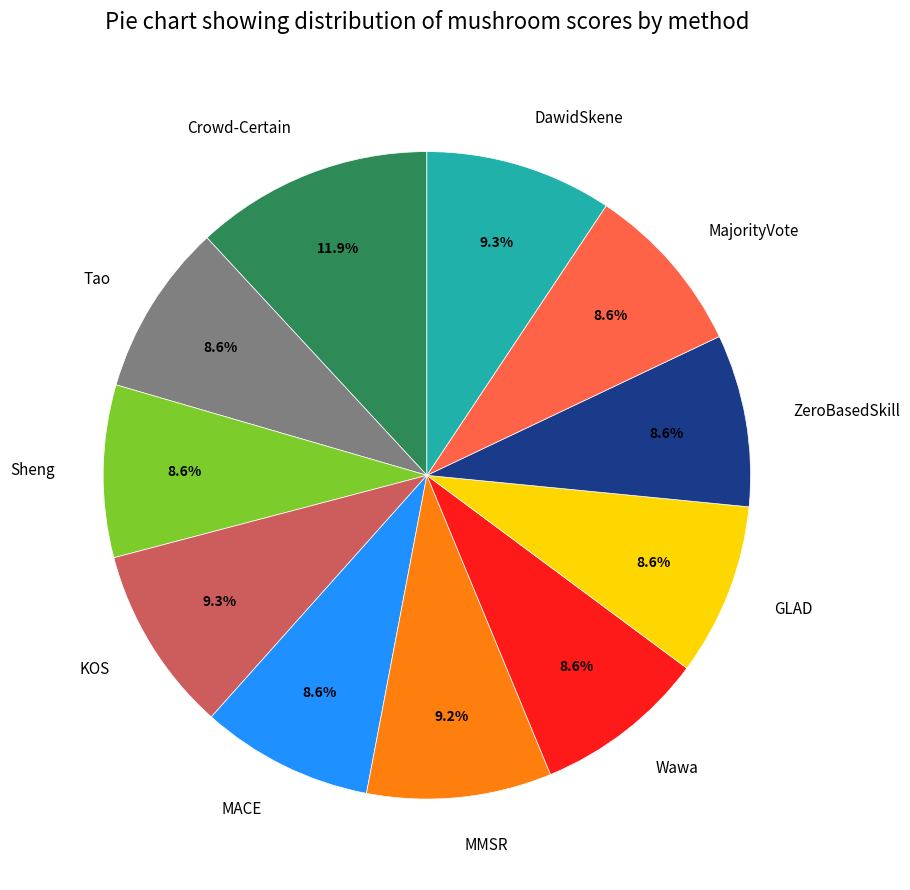

Does MMSR represent more than half of the total?

No